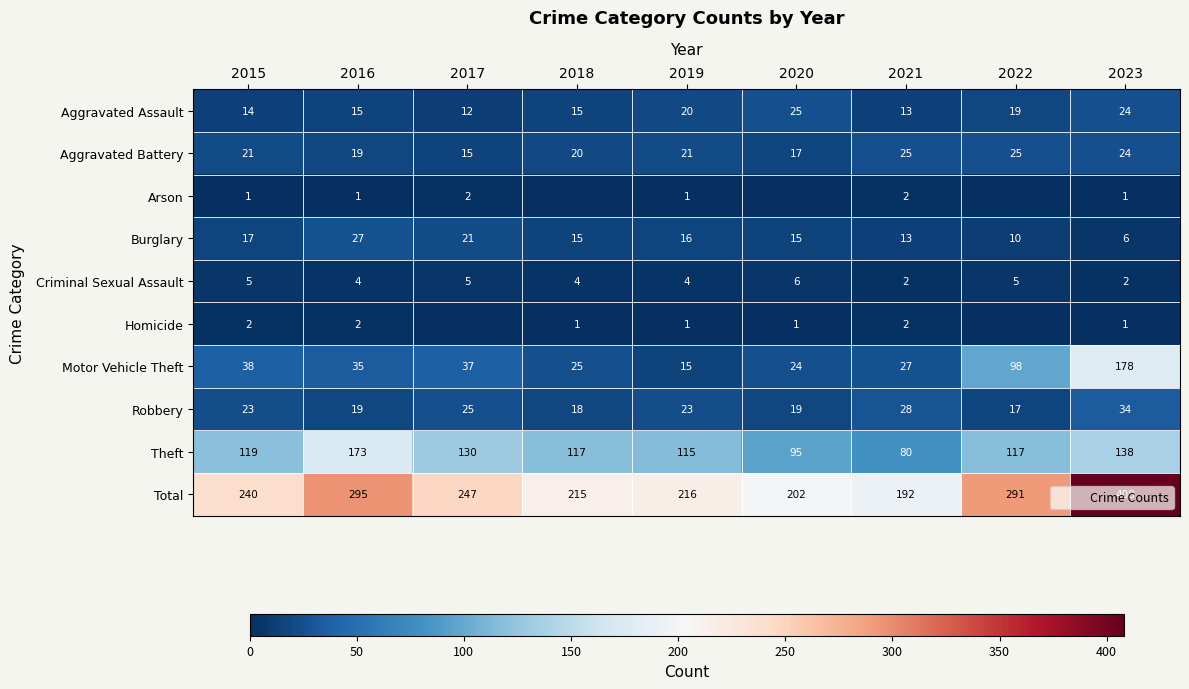

Which label corresponds to the largest value in the chart?

2023